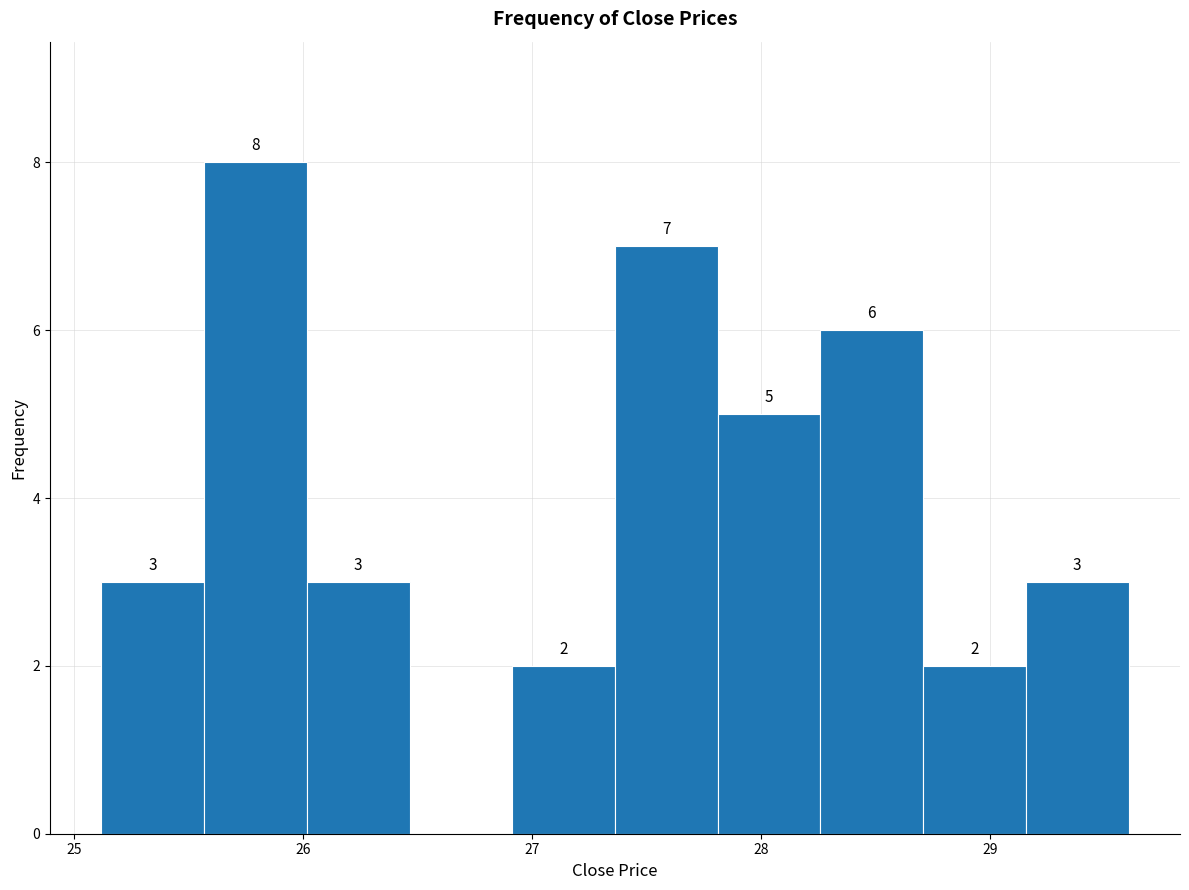

Over which range of the x-axis is the bar tallest?

25.6 to 26.0